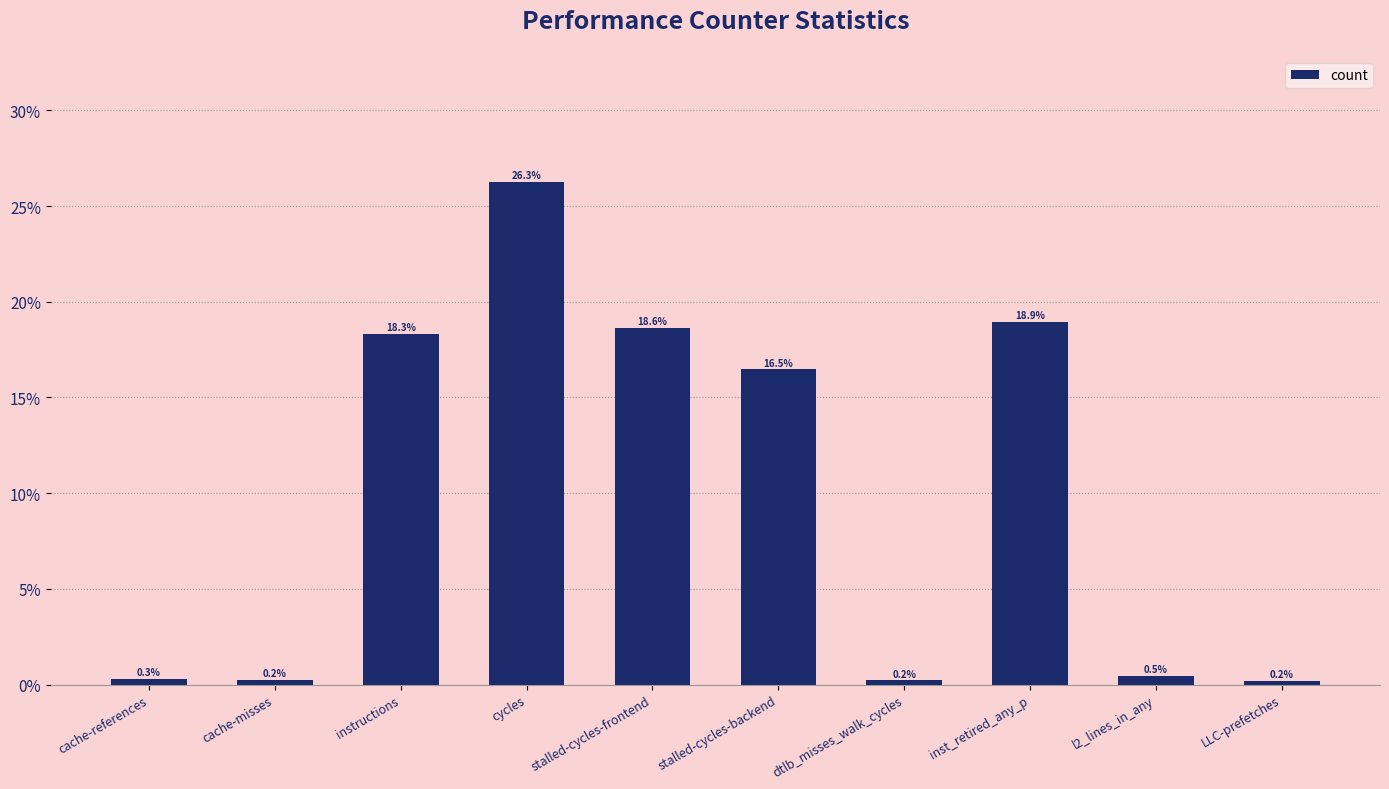

Between l2_lines_in_any and cache-misses, which is larger?

l2_lines_in_any